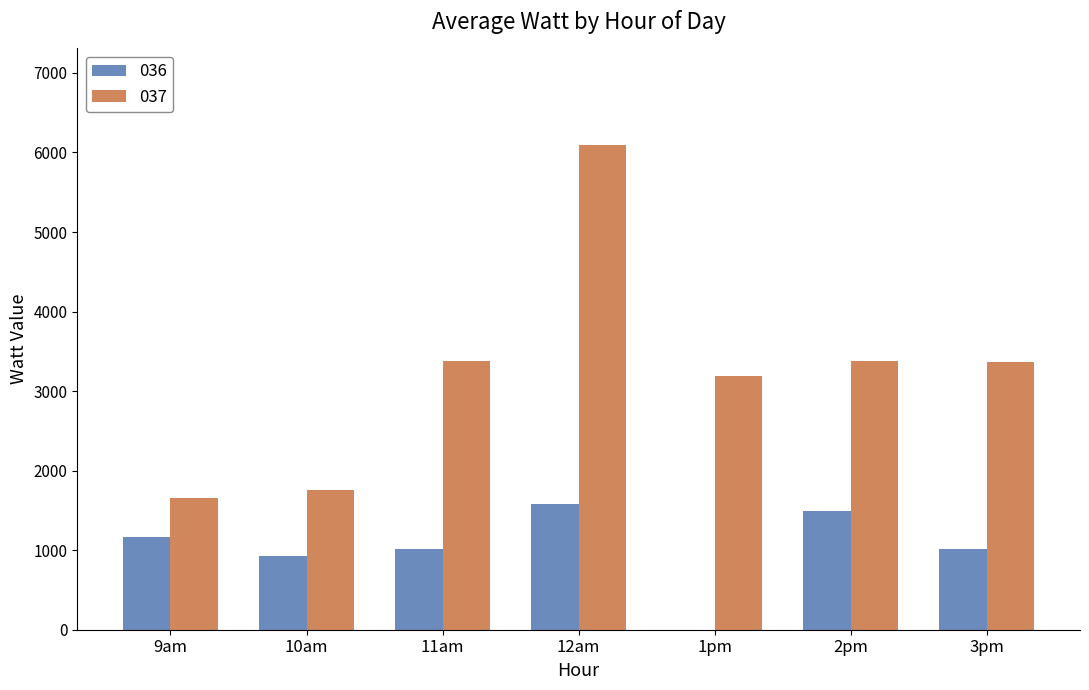

What is the greatest value displayed?

6090.2